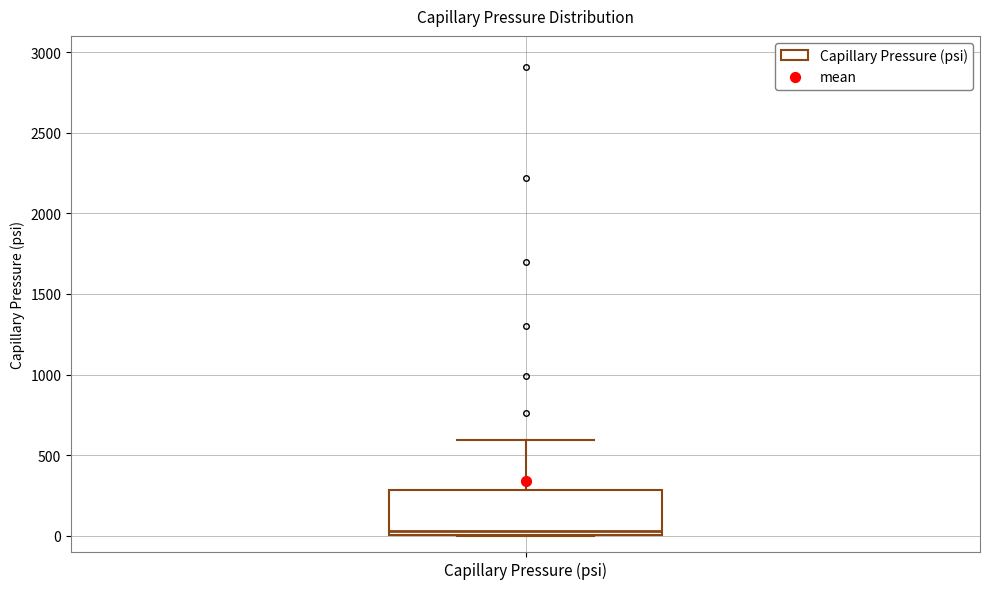

Transcribe this box plot: give where the median line is, the range the box spans, and where the two whiskers end, as read against the y-axis. The values are not printed on the chart, so give them approximately, as read against the axis.

median 50, box 0 to 300, whiskers 0 to 600